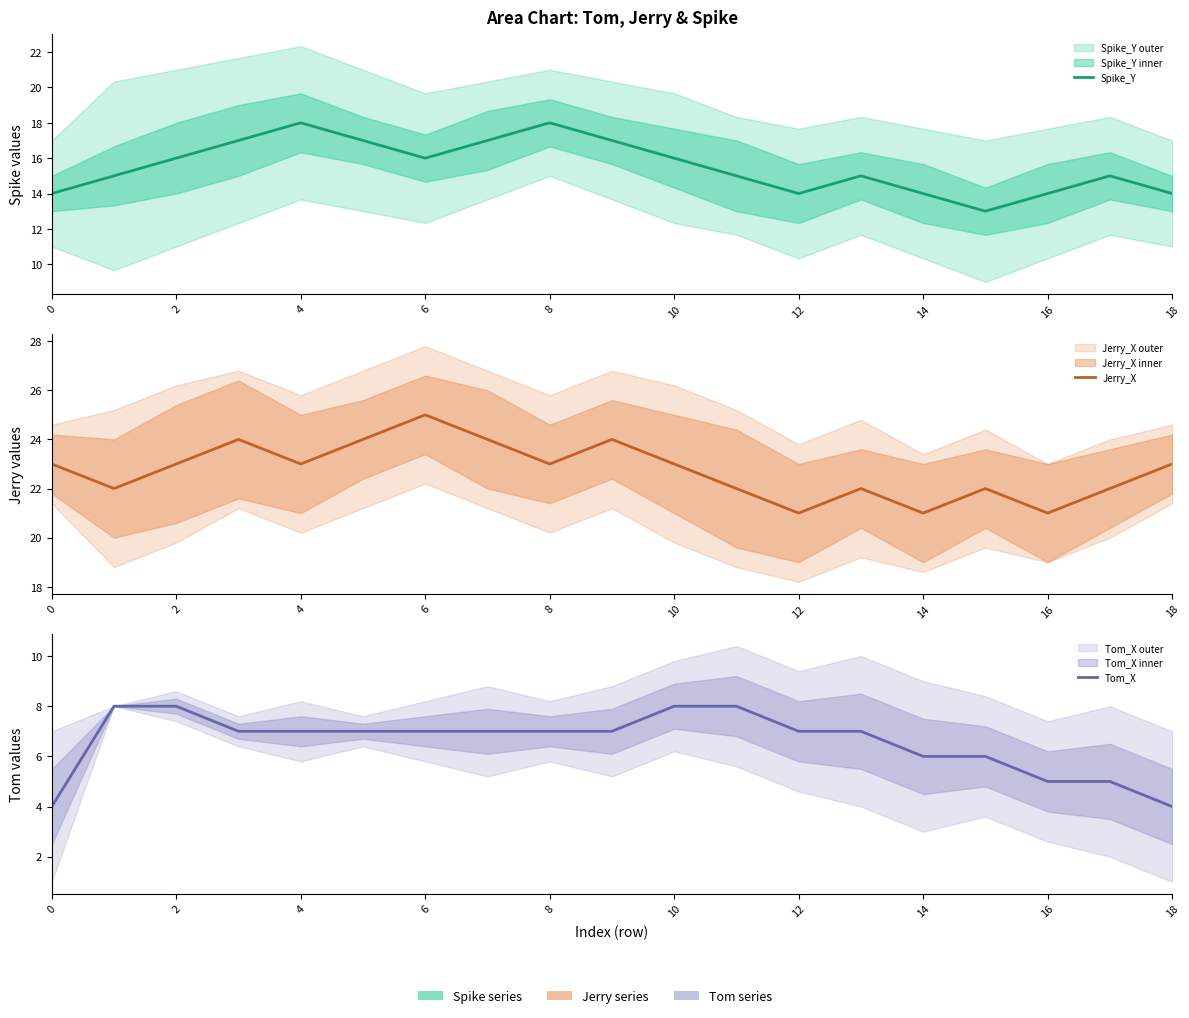

Which series has the largest range (max minus min)?

Spike_Y